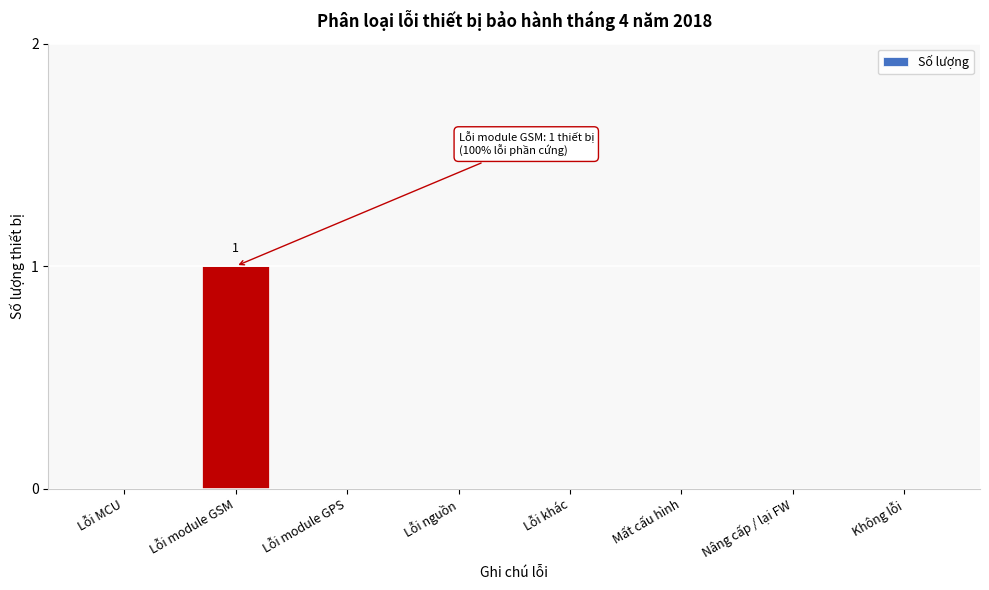

Reading left to right, transcribe all the data shown in this chart.

Lỗi MCU=0	Lỗi module GSM=1	Lỗi module GPS=0	Lỗi nguồn=0	Lỗi khác=0	Mất cấu hình=0	Nâng cấp / lại FW=0	Không lỗi=0